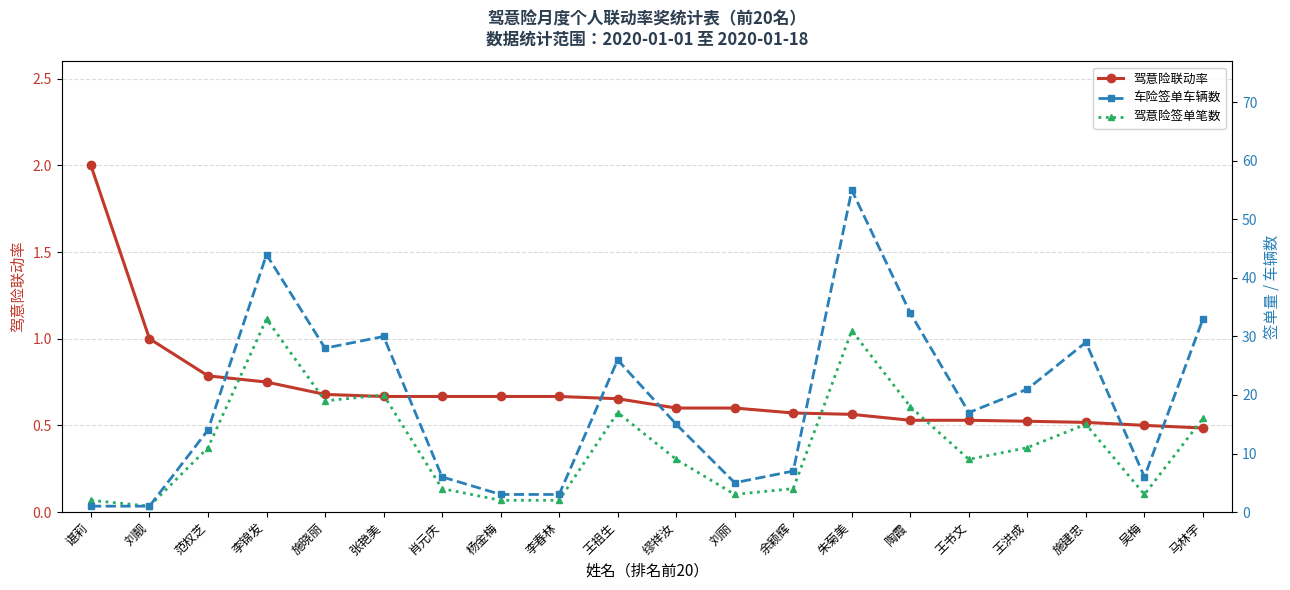

How many interior local valleys does the 驾意险签单笔数 series have?

5